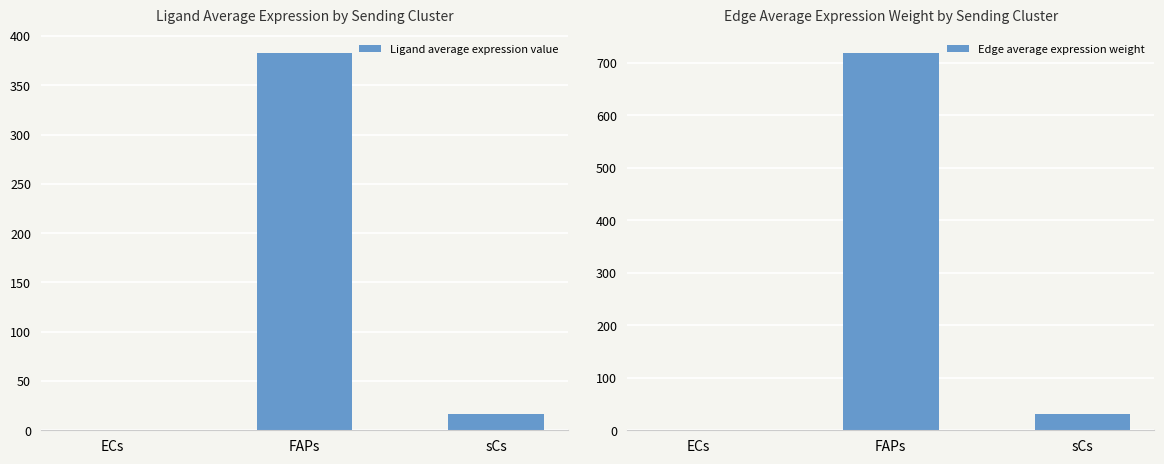

Between FAPs and ECs, which is larger?

FAPs